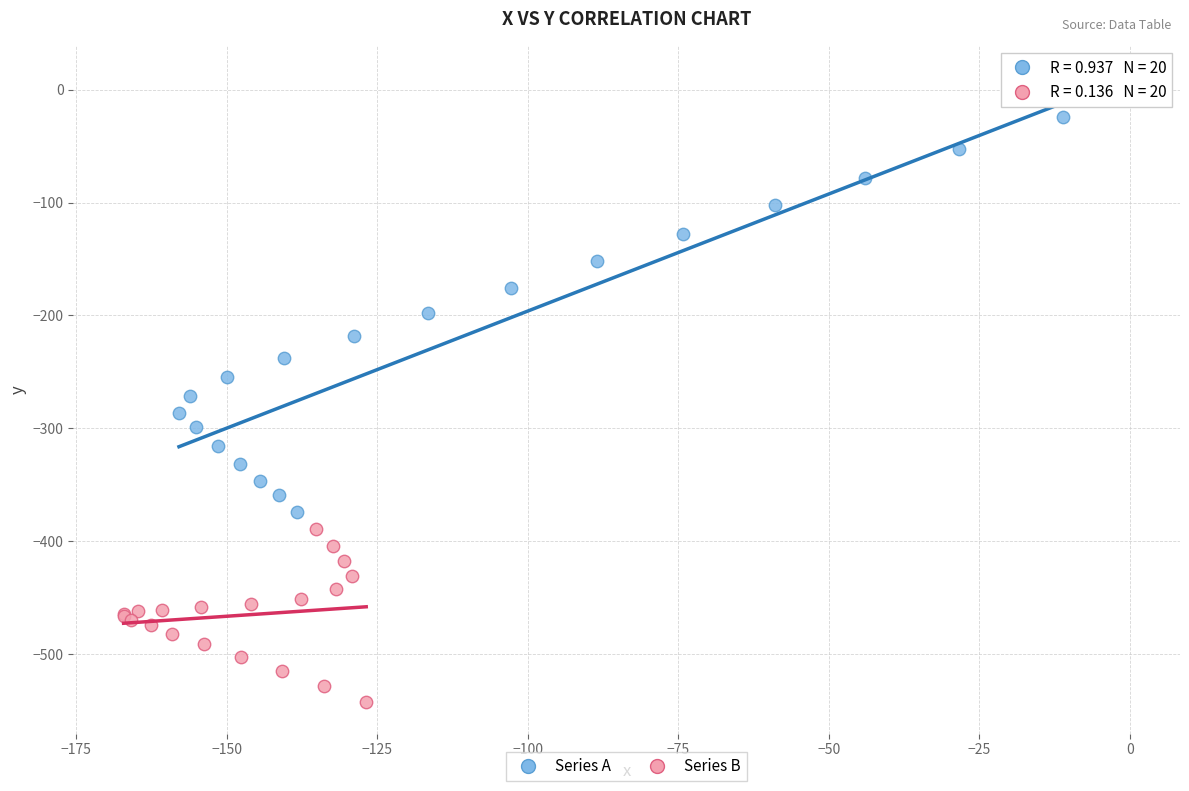

Which series has the largest Y range (max minus min)?

Series A